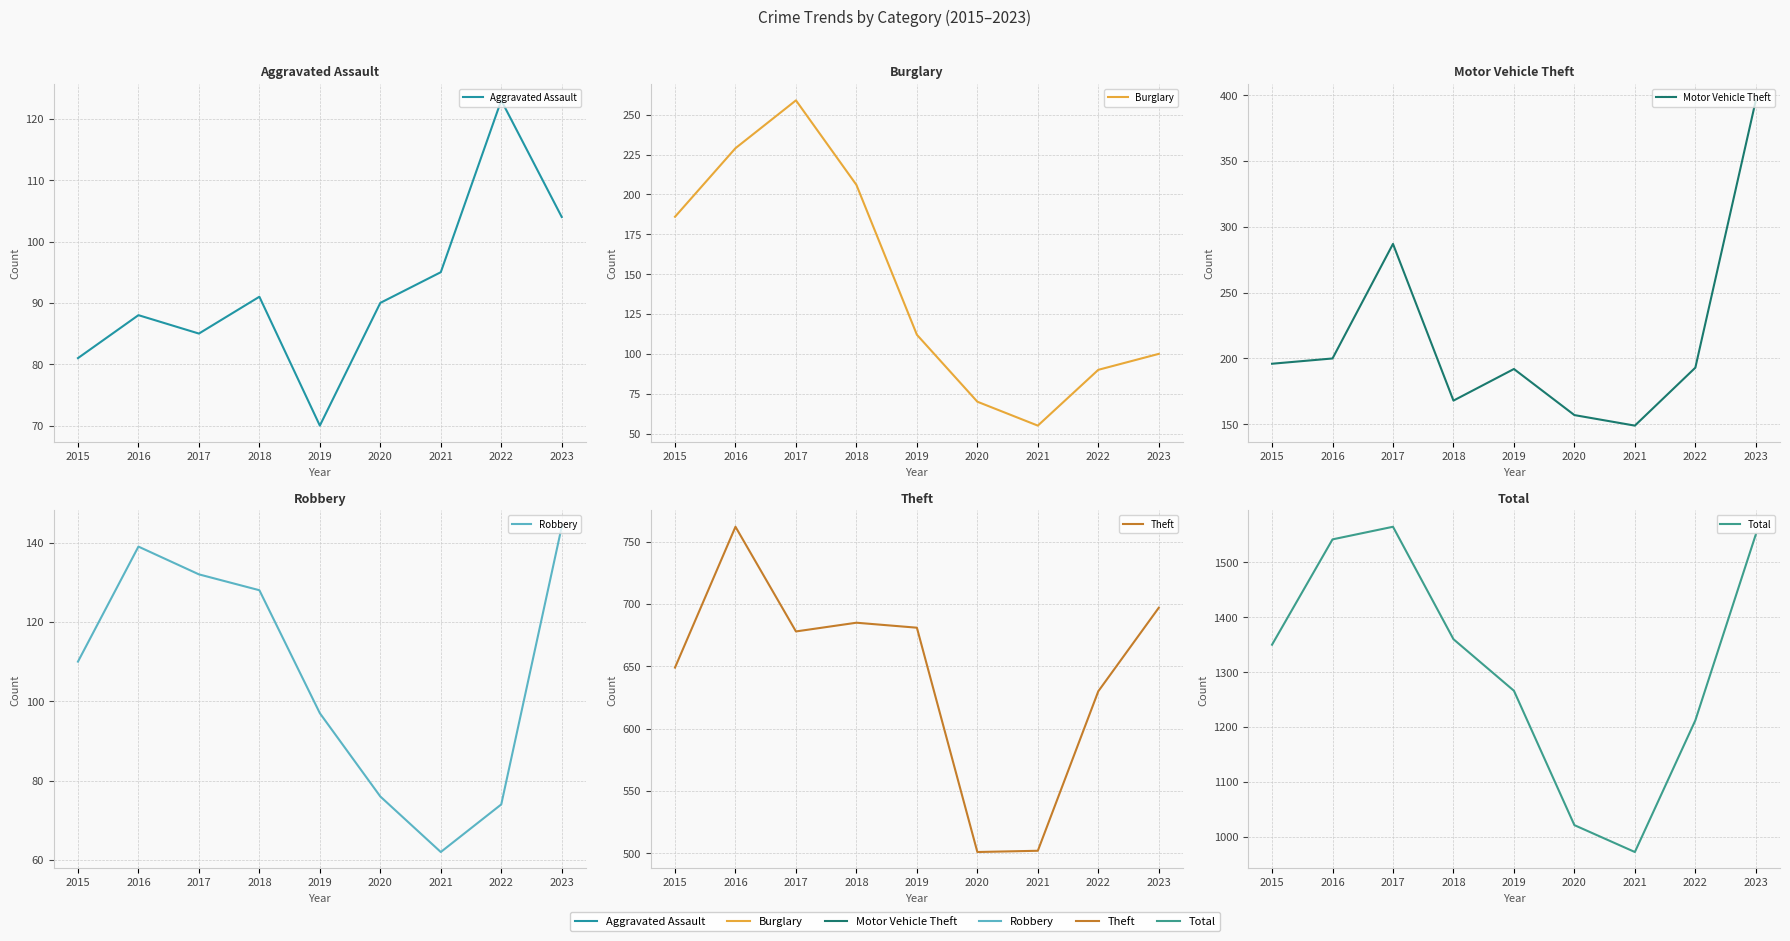

True or false: Robbery has a value of 144 at 2023.

True